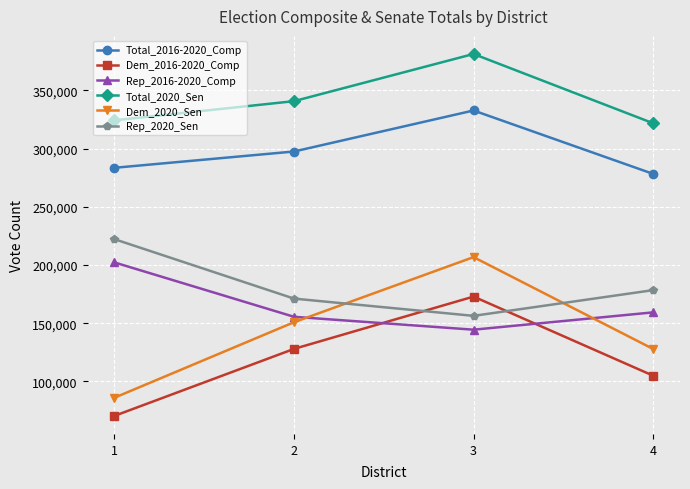

How many data points does each series have?

4